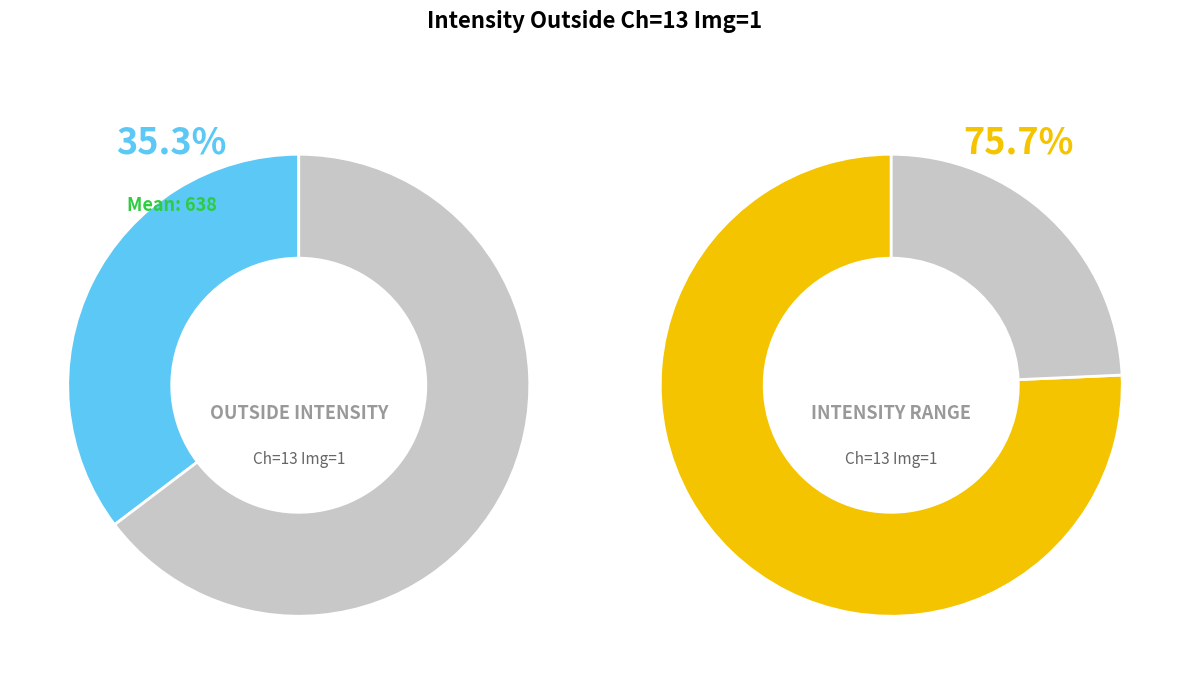

True or false: 0.4035 accounts for 21% of the total.

False